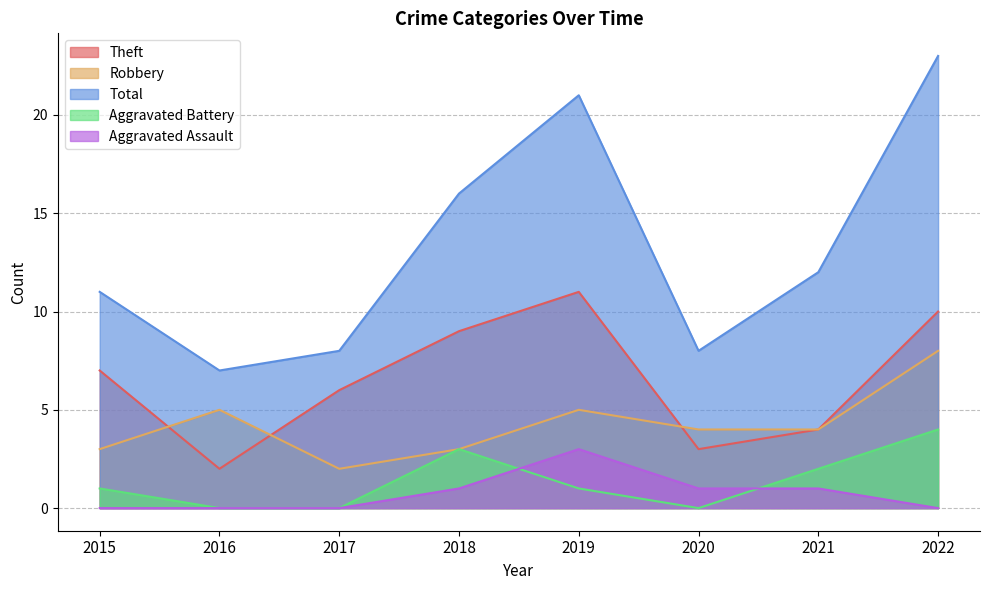

List the series in order of their peak value, lowest first.

Aggravated Assault, Aggravated Battery, Robbery, Theft, Total